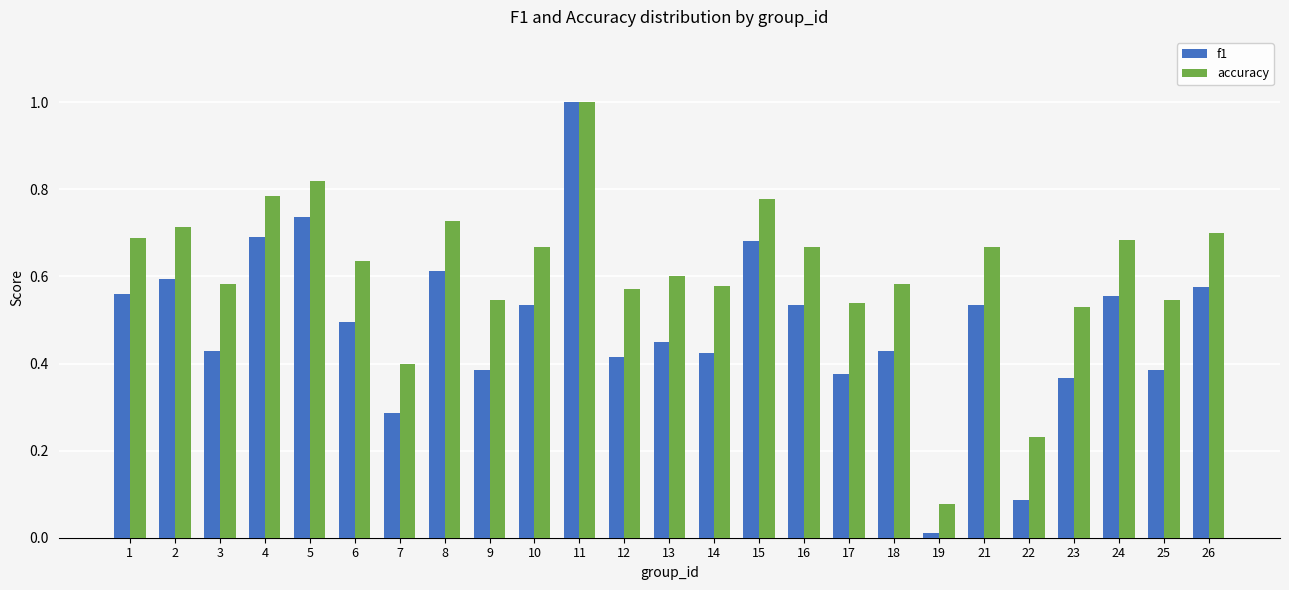

Is it true that f1 equals 0.6 at 26?

True